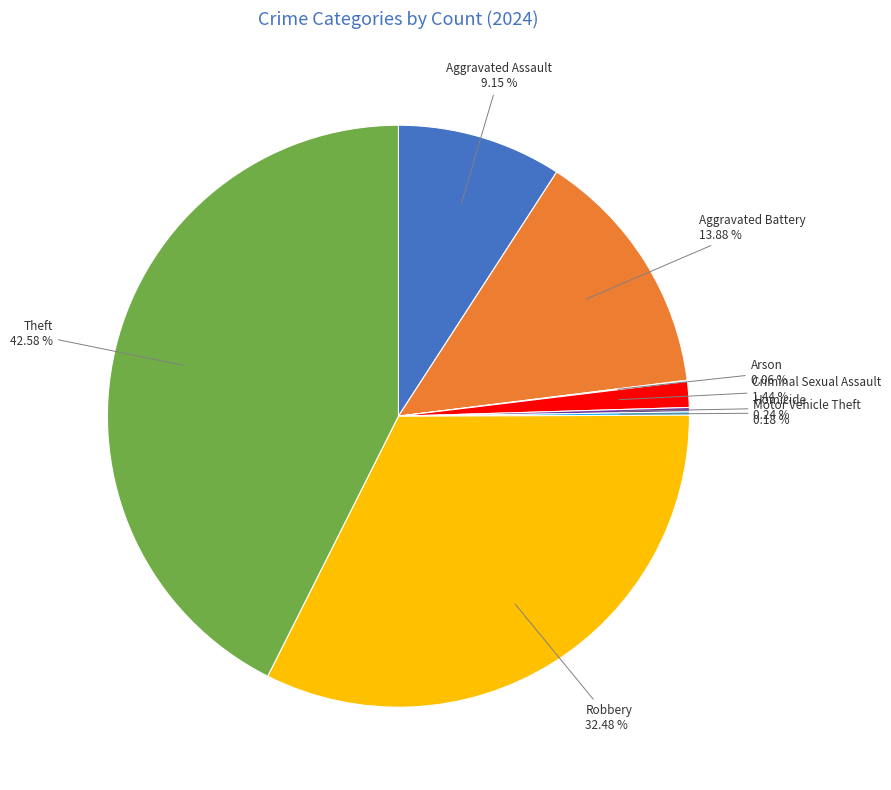

Which category has the biggest portion of the pie?

Theft